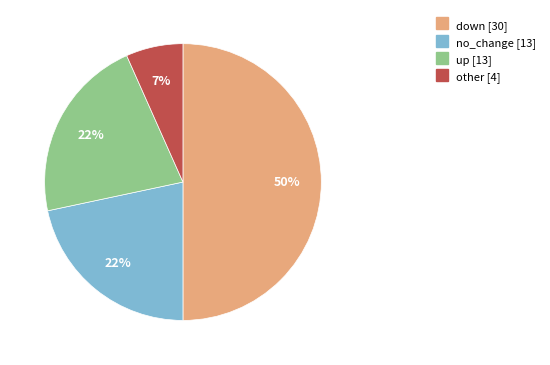

To the nearest percent, what is the difference between the largest and smallest slice percentages?

43%